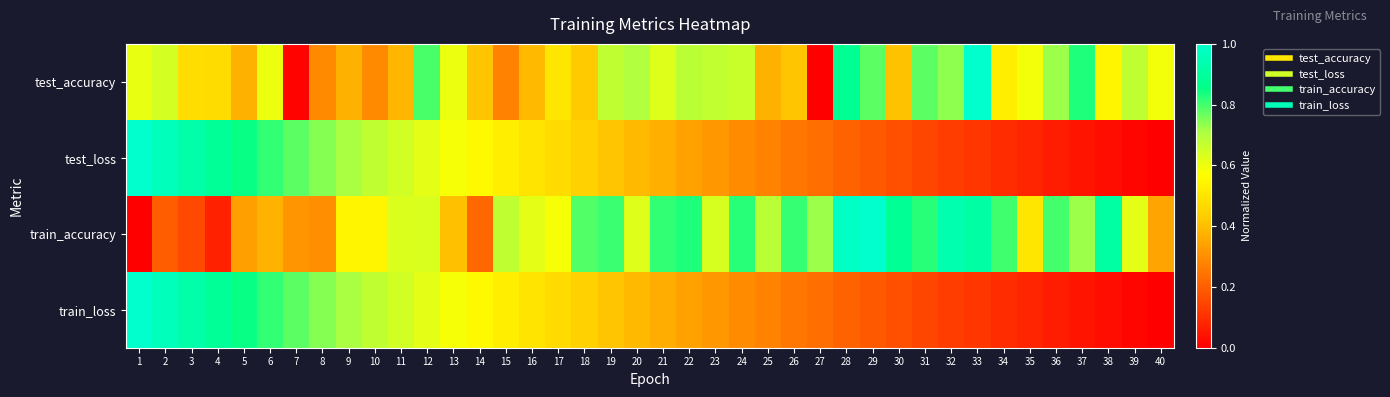

Reading right to left, transcribe all the data shown in this chart.

test_accuracy: 40=0.6	39=0.7	38=0.5	37=0.8	36=0.7	35=0.6	34=0.5	33=1.0	32=0.7	31=0.8	30=0.4	29=0.8	28=0.9	27=0.0	26=0.4	25=0.4	24=0.7	23=0.7	22=0.7	21=0.6	20=0.7	19=0.7	18=0.4	17=0.5	16=0.4	15=0.3	14=0.4	13=0.6	12=0.8	11=0.4	10=0.3	9=0.4	8=0.3	7=0.0	6=0.6	5=0.4	4=0.5	3=0.5	2=0.6	1=0.6
test_loss: 40=0.0	39=0.0	38=0.0	37=0.0	36=0.1	35=0.1	34=0.1	33=0.1	32=0.1	31=0.2	30=0.2	29=0.2	28=0.2	27=0.2	26=0.3	25=0.3	24=0.3	23=0.3	22=0.3	21=0.4	20=0.4	19=0.4	18=0.4	17=0.5	16=0.5	15=0.5	14=0.6	13=0.6	12=0.6	11=0.6	10=0.7	9=0.7	8=0.7	7=0.8	6=0.8	5=0.9	4=0.9	3=0.9	2=1.0	1=1.0
train_accuracy: 40=0.3	39=0.6	38=0.9	37=0.7	36=0.8	35=0.5	34=0.8	33=0.9	32=0.9	31=0.8	30=0.9	29=1.0	28=1.0	27=0.7	26=0.8	25=0.7	24=0.8	23=0.6	22=0.8	21=0.8	20=0.6	19=0.8	18=0.8	17=0.6	16=0.6	15=0.7	14=0.2	13=0.4	12=0.6	11=0.6	10=0.5	9=0.5	8=0.3	7=0.3	6=0.4	5=0.3	4=0.1	3=0.2	2=0.2	1=0.0
train_loss: 40=0.0	39=0.0	38=0.0	37=0.0	36=0.1	35=0.1	34=0.1	33=0.1	32=0.1	31=0.2	30=0.2	29=0.2	28=0.2	27=0.2	26=0.3	25=0.3	24=0.3	23=0.3	22=0.3	21=0.4	20=0.4	19=0.4	18=0.4	17=0.5	16=0.5	15=0.5	14=0.6	13=0.6	12=0.6	11=0.6	10=0.7	9=0.7	8=0.7	7=0.8	6=0.8	5=0.9	4=0.9	3=0.9	2=1.0	1=1.0